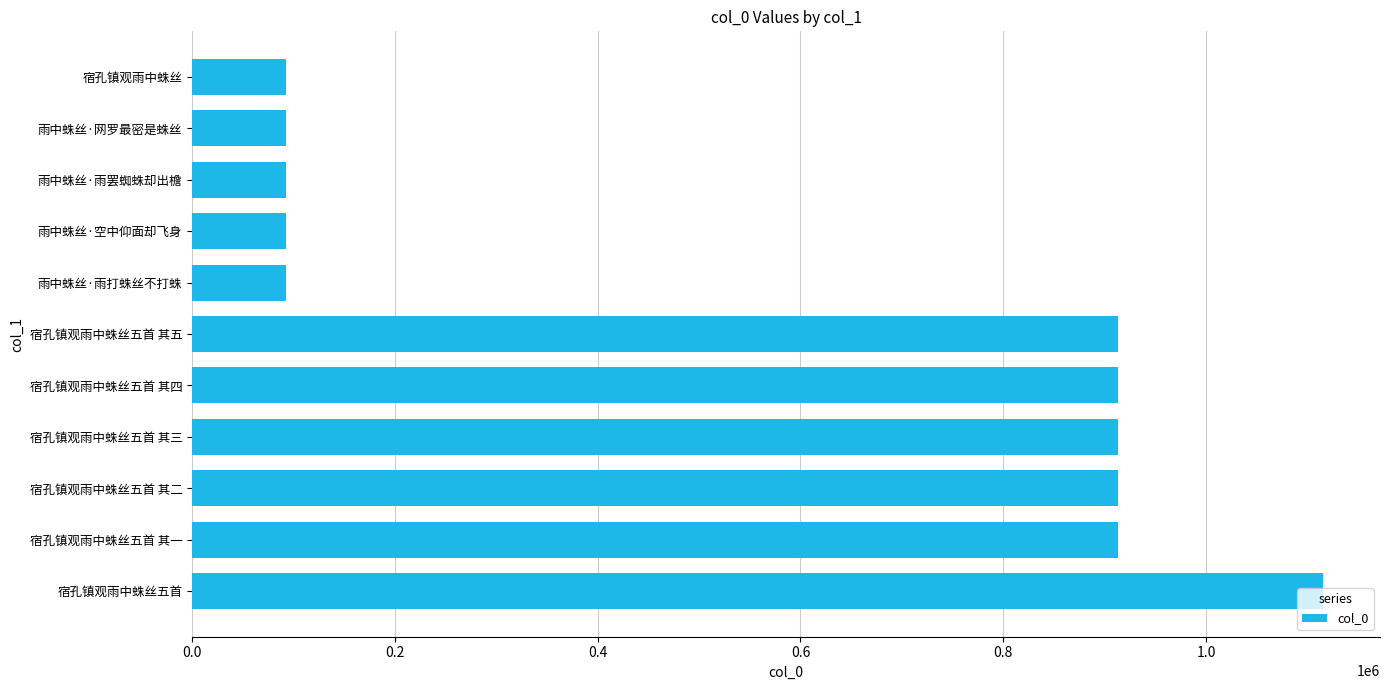

What is the difference between the maximum and minimum values?

1022580